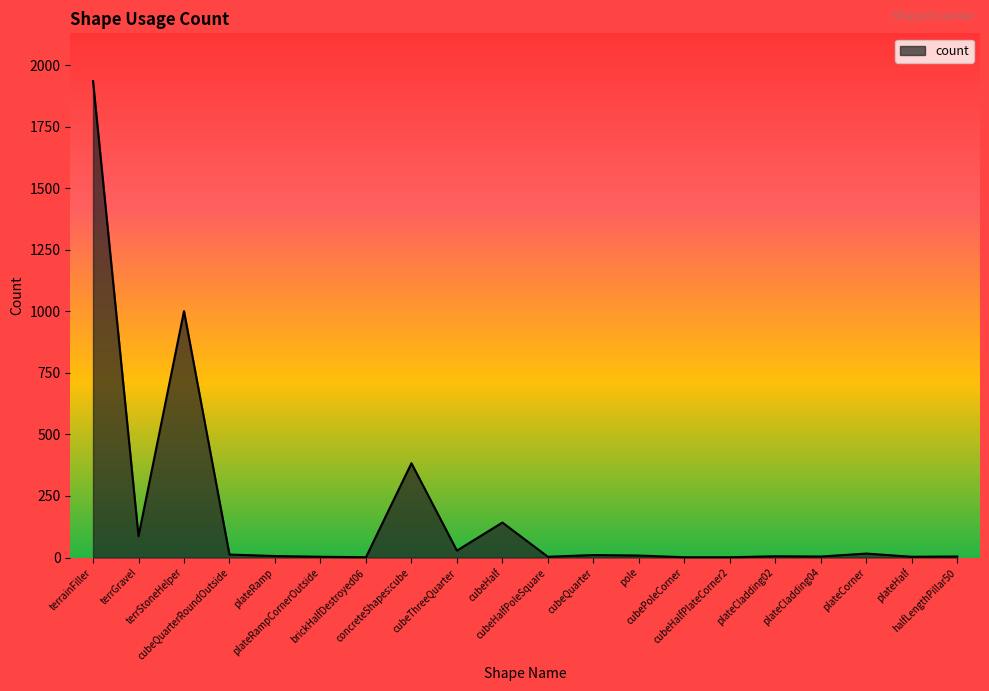

Which has a higher value, concreteShapes:cube or cubeHalfPlateCorner2?

concreteShapes:cube